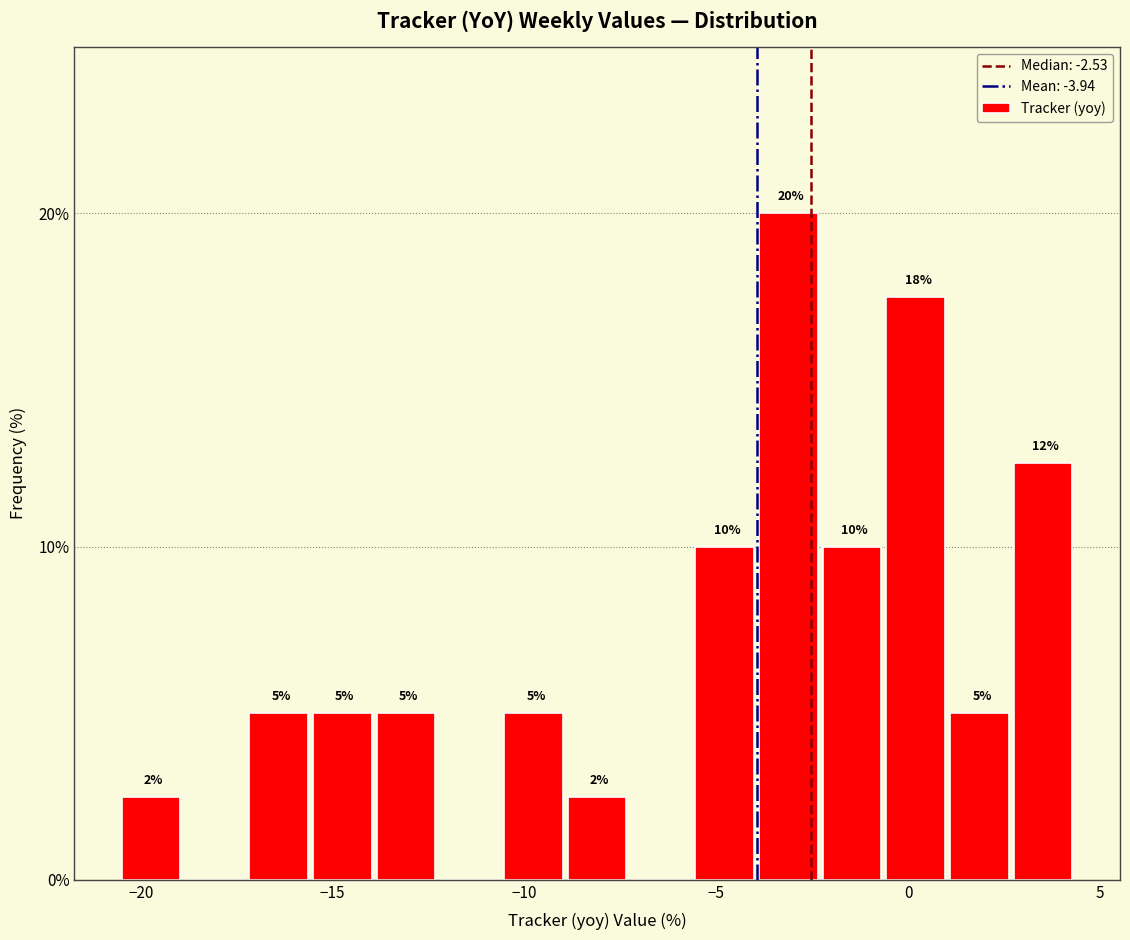

Read against the x-axis, roughly where is the centre of the tallest bar?

-3.0